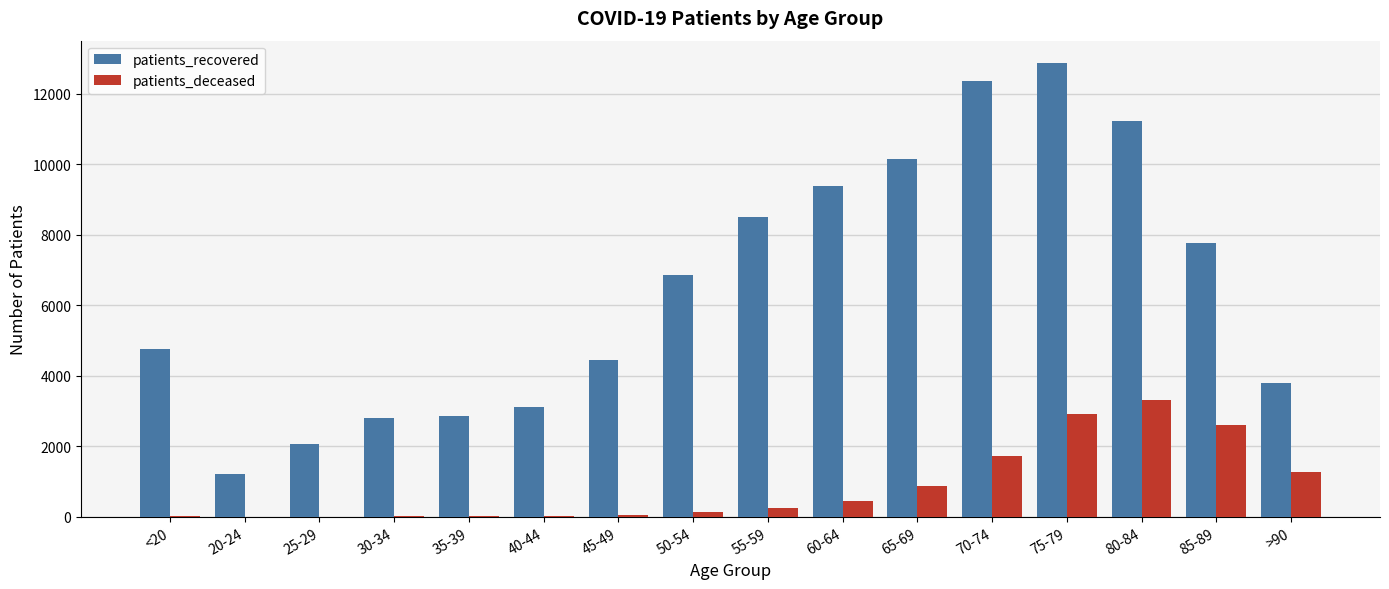

Which category has the highest value in the patients_deceased series?

80-84